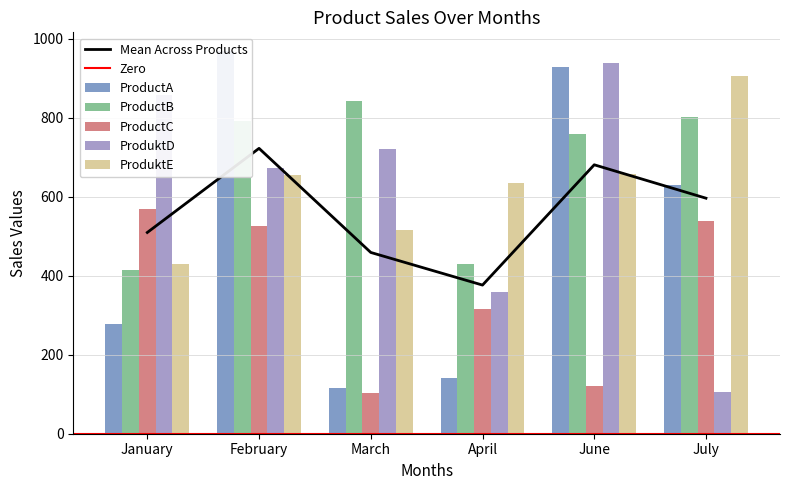

Which category has the lowest value across all series?

March